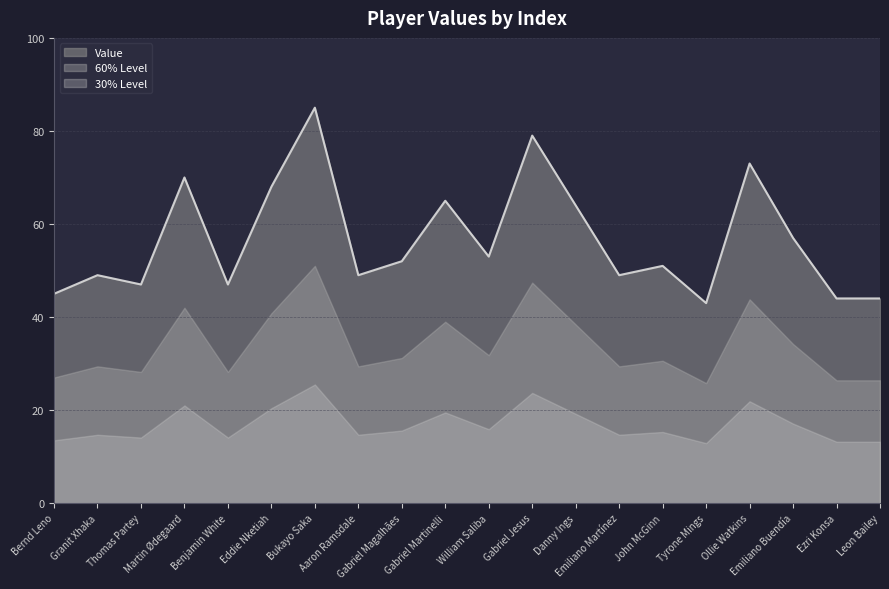

Reading right to left, transcribe all the data shown in this chart.

Leon Bailey=44	Ezri Konsa=44	Emiliano Buendía=57	Ollie Watkins=73	Tyrone Mings=43	John McGinn=51	Emiliano Martínez=49	Danny Ings=64	Gabriel Jesus=79	William Saliba=53	Gabriel Martinelli=65	Gabriel Magalhães=52	Aaron Ramsdale=49	Bukayo Saka=85	Eddie Nketiah=68	Benjamin White=47	Martin Ødegaard=70	Thomas Partey=47	Granit Xhaka=49	Bernd Leno=45